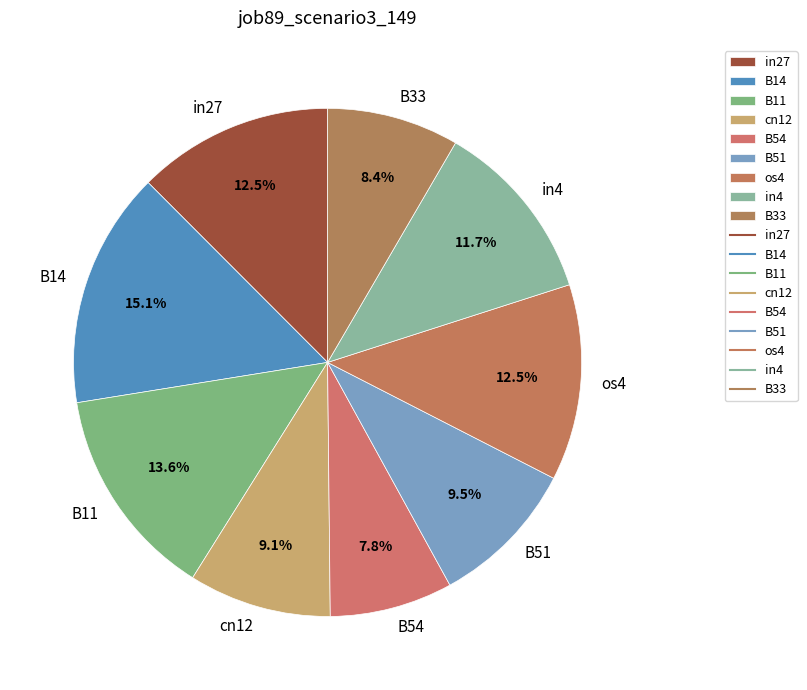

To the nearest percent, what percentage of the pie is B54?

8%